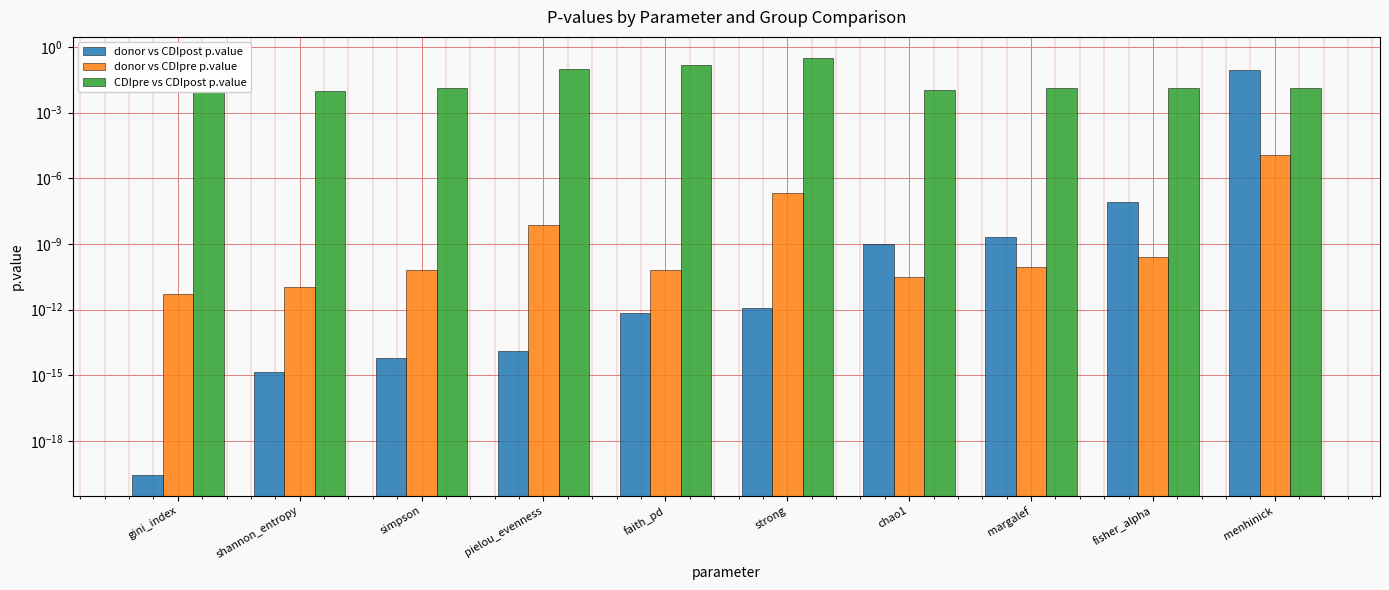

Reading left to right, extract all data points from this chart.

donor vs CDIpost p.value: gini_index=0.0	shannon_entropy=0.0	simpson=0.0	pielou_evenness=0.0	faith_pd=0.0	strong=0.0	chao1=0.0	margalef=0.0	fisher_alpha=0.0	menhinick=0.1
donor vs CDIpre p.value: gini_index=0.0	shannon_entropy=0.0	simpson=0.0	pielou_evenness=0.0	faith_pd=0.0	strong=0.0	chao1=0.0	margalef=0.0	fisher_alpha=0.0	menhinick=0.0
CDIpre vs CDIpost p.value: gini_index=0.0	shannon_entropy=0.0	simpson=0.0	pielou_evenness=0.1	faith_pd=0.1	strong=0.3	chao1=0.0	margalef=0.0	fisher_alpha=0.0	menhinick=0.0